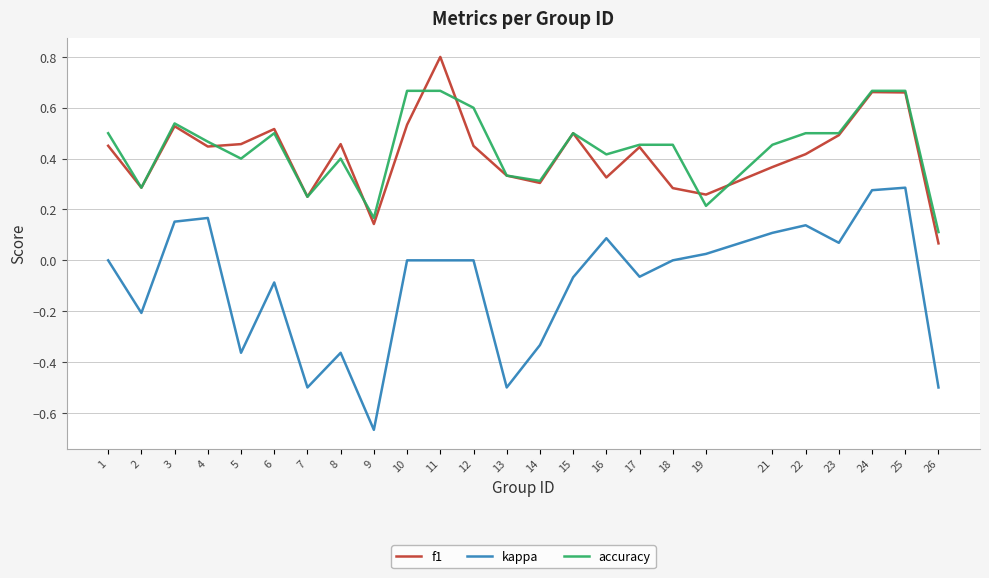

What is the difference between the maximum and minimum values in the kappa series?

1.0